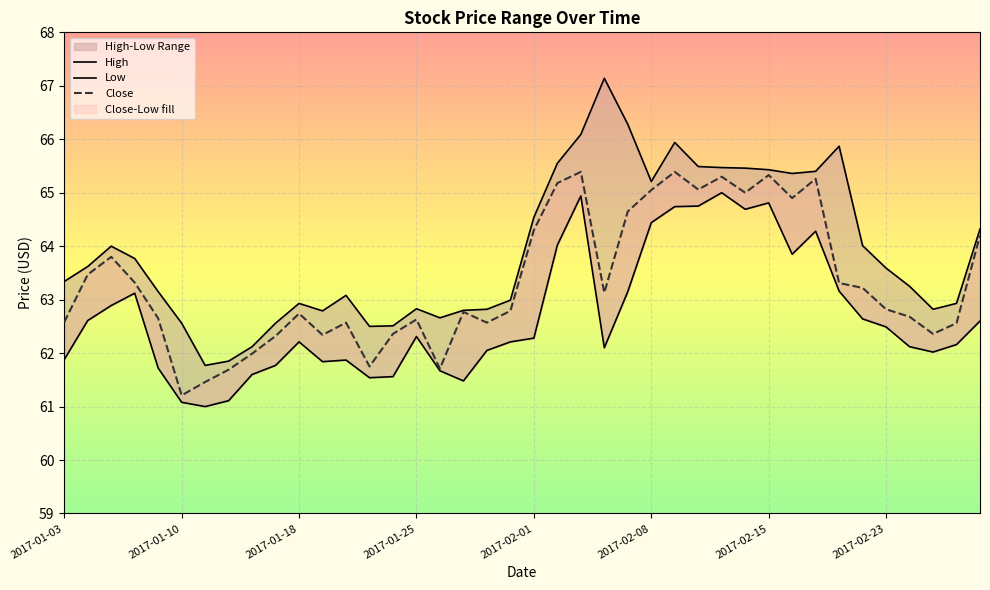

Is the value of High at 2017-01-12 greater than the value of Close at 2017-02-02?

No